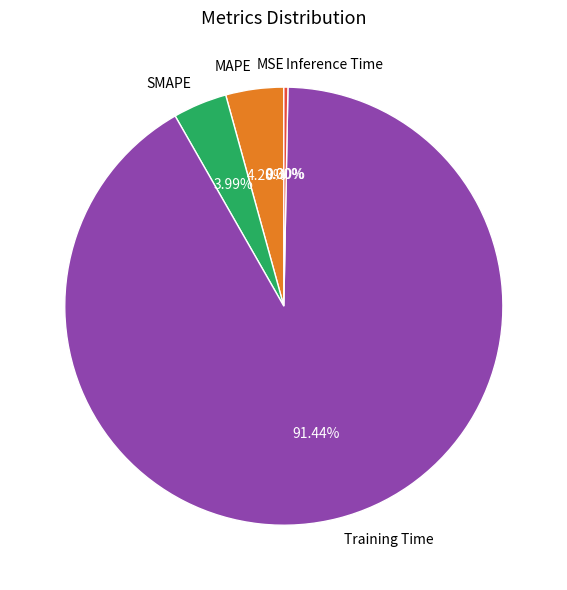

Which category has the biggest portion of the pie?

Training Time